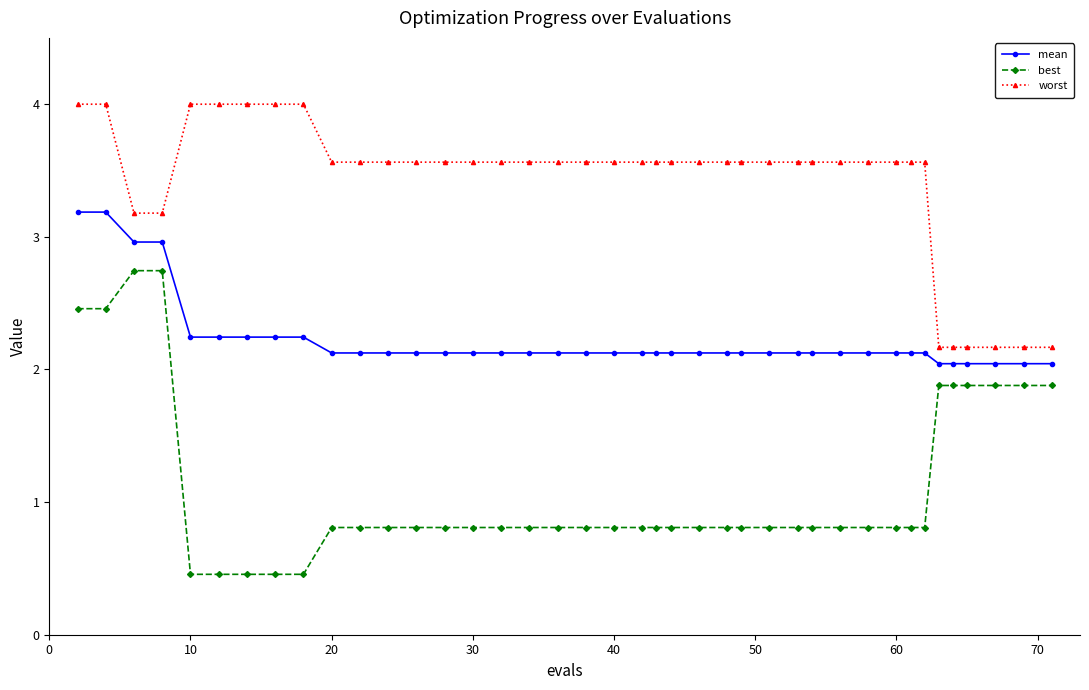

What is the value of the mean point at the 26th from the left?

2.1